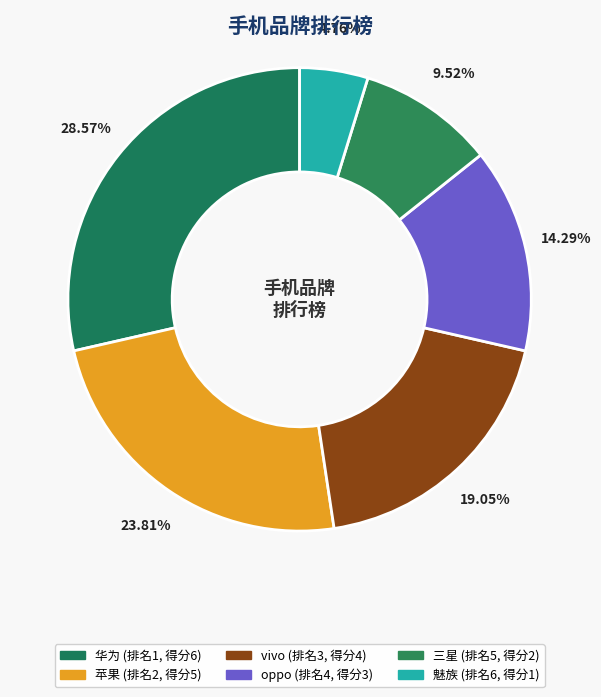

How many segments does this pie chart have?

6